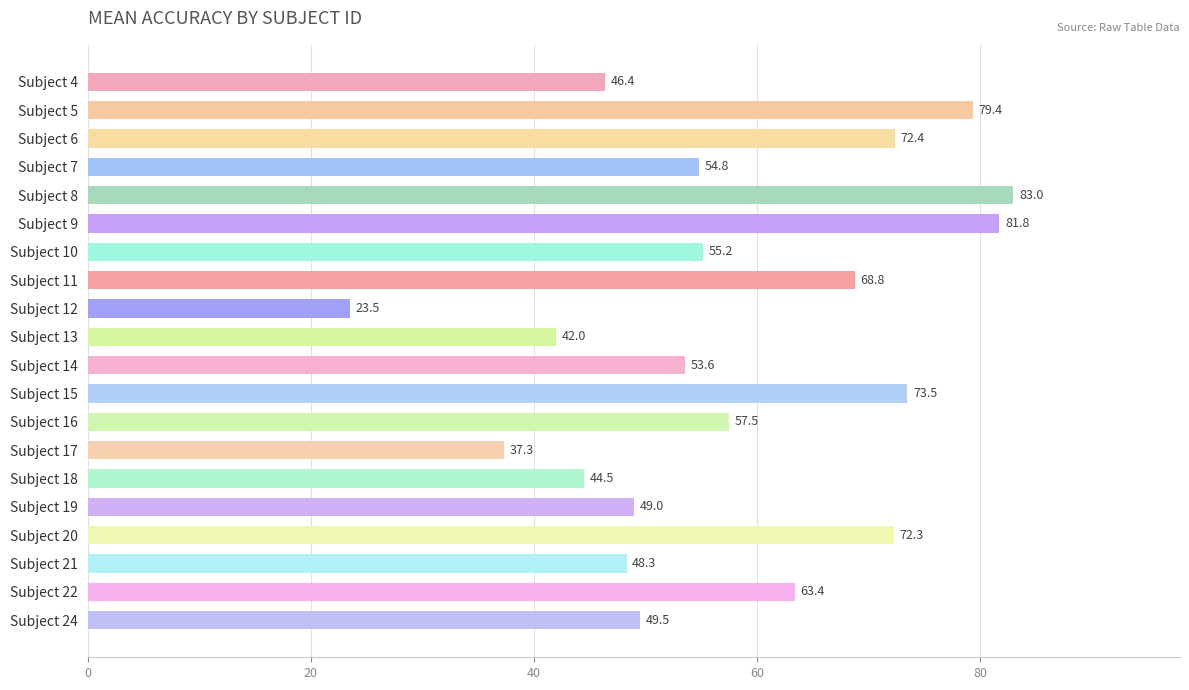

List the labels in order of value, smallest first.

Subject 12, Subject 17, Subject 13, Subject 18, Subject 4, Subject 21, Subject 19, Subject 24, Subject 14, Subject 7, Subject 10, Subject 16, Subject 22, Subject 11, Subject 20, Subject 6, Subject 15, Subject 5, Subject 9, Subject 8